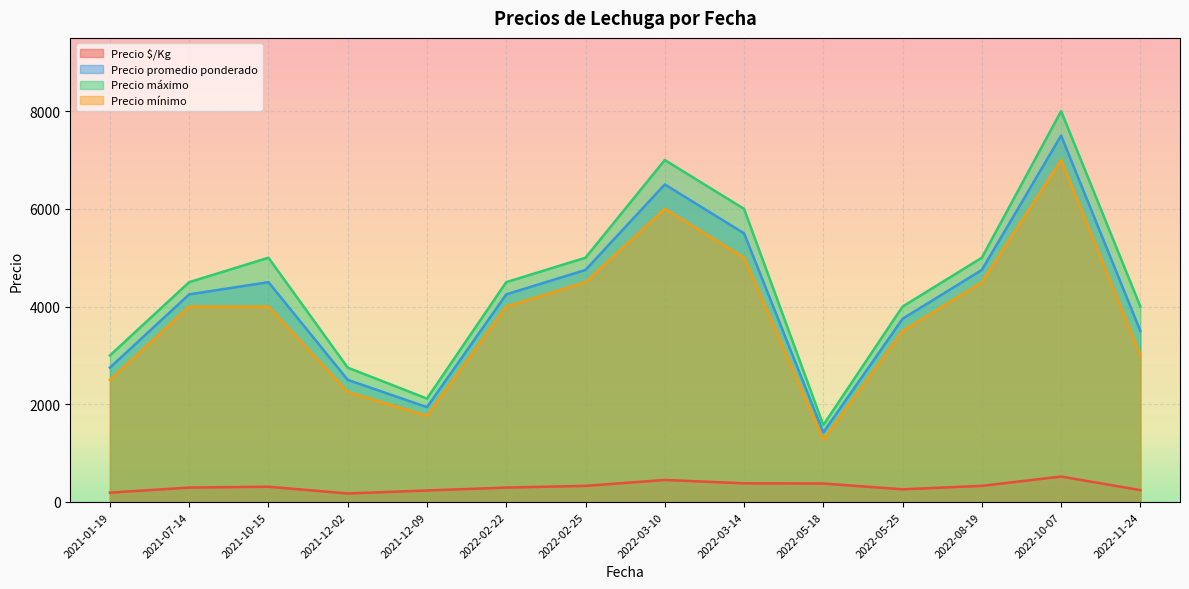

What is the sum of the Precio $/Kg values at 2021-01-19 and 2021-12-09?

426.9